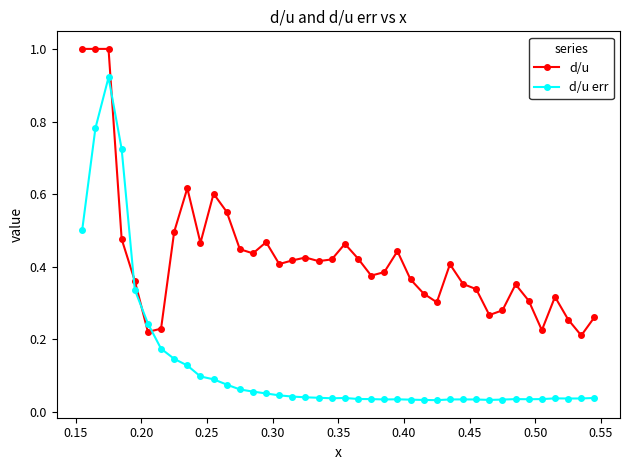

What is the sum of all d/u err values?

5.3